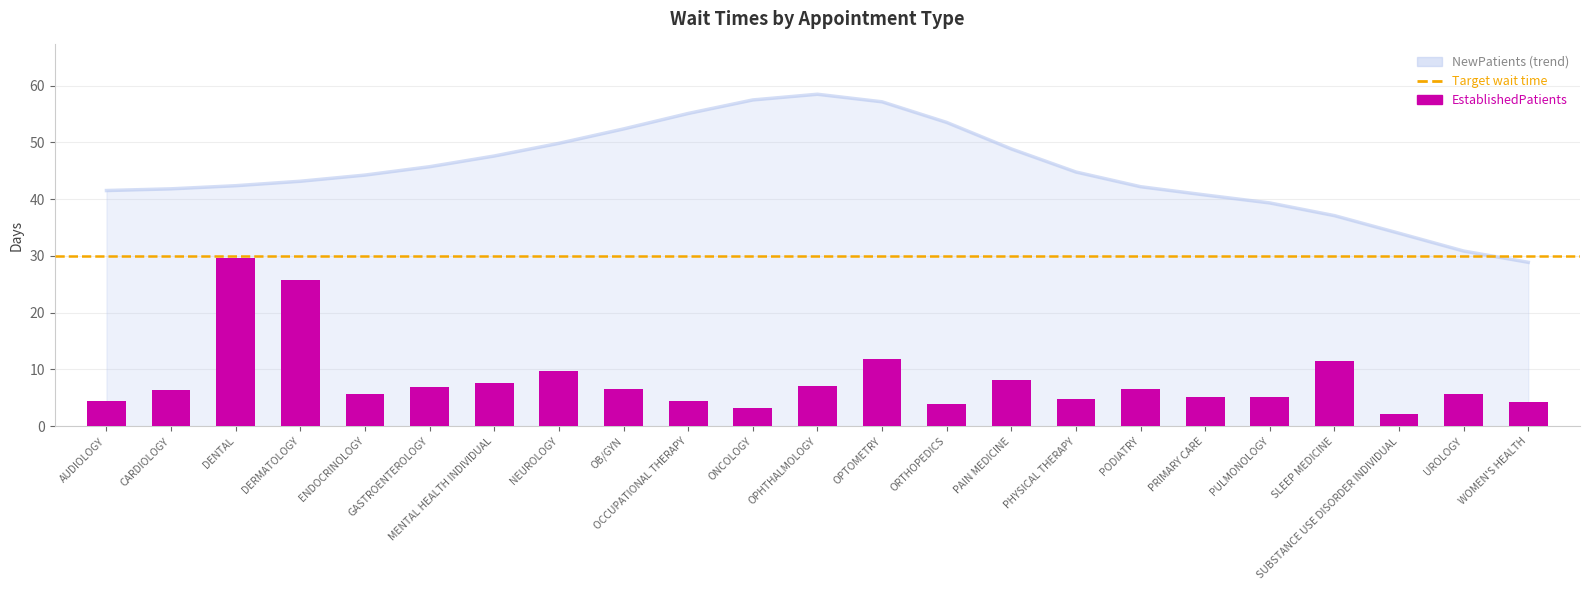

What is the ratio of the value at WOMEN'S HEALTH to the value at SUBSTANCE USE DISORDER INDIVIDUAL?

2.0